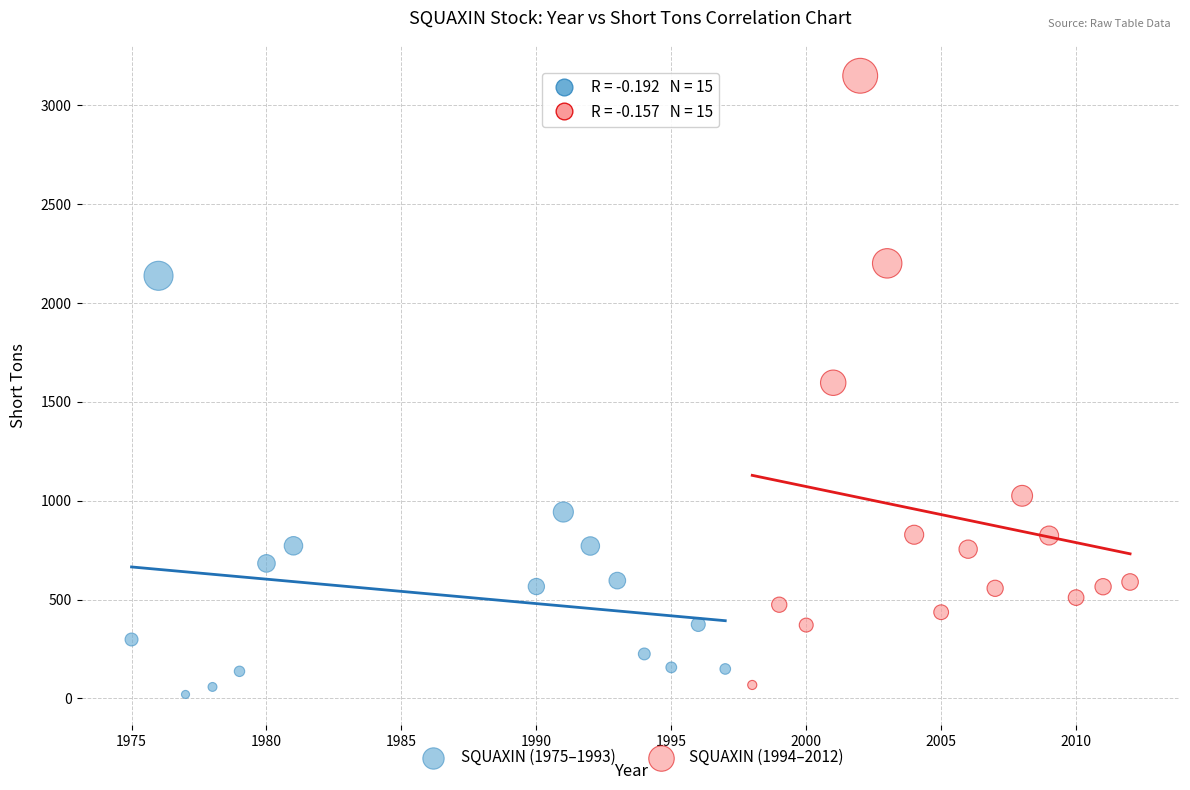

Which series has the largest Y range (max minus min)?

SQUAXIN (1994–2012)